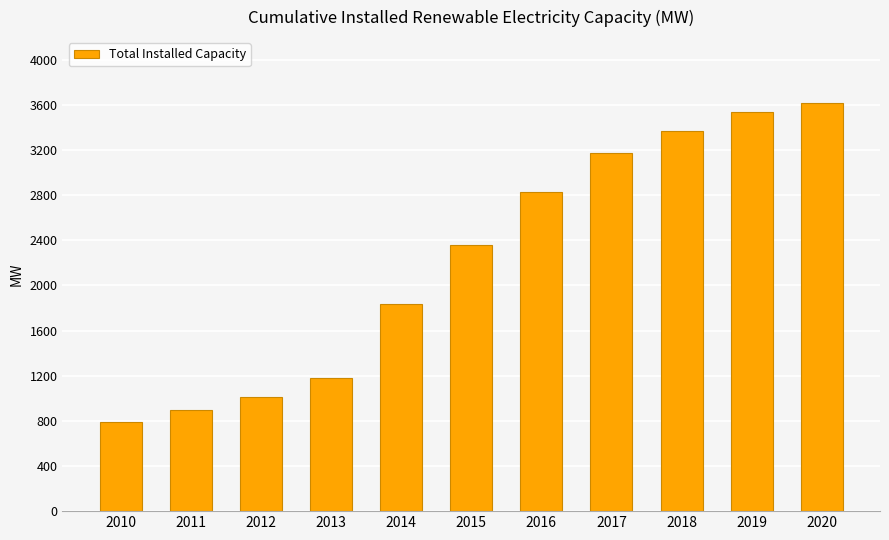

What is the difference between the second highest and minimum values?

2749.0